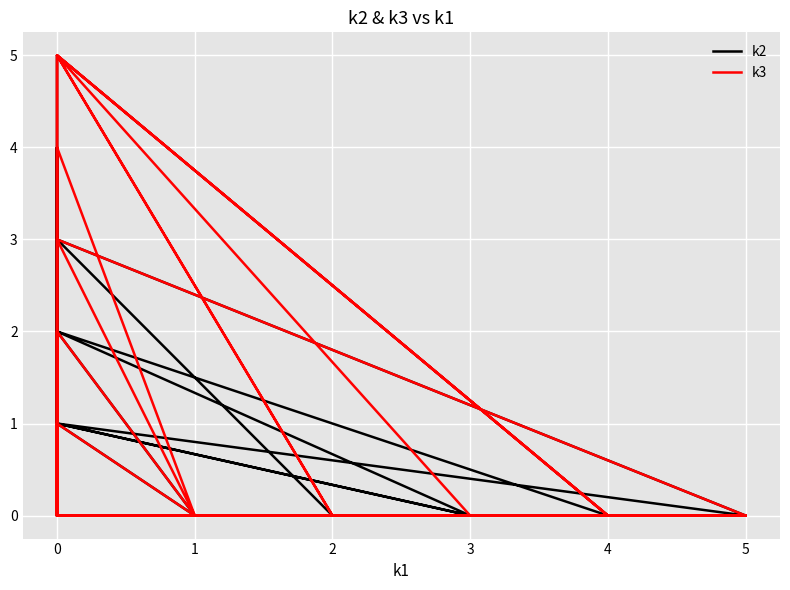

Which series has the widest spread of values?

k2